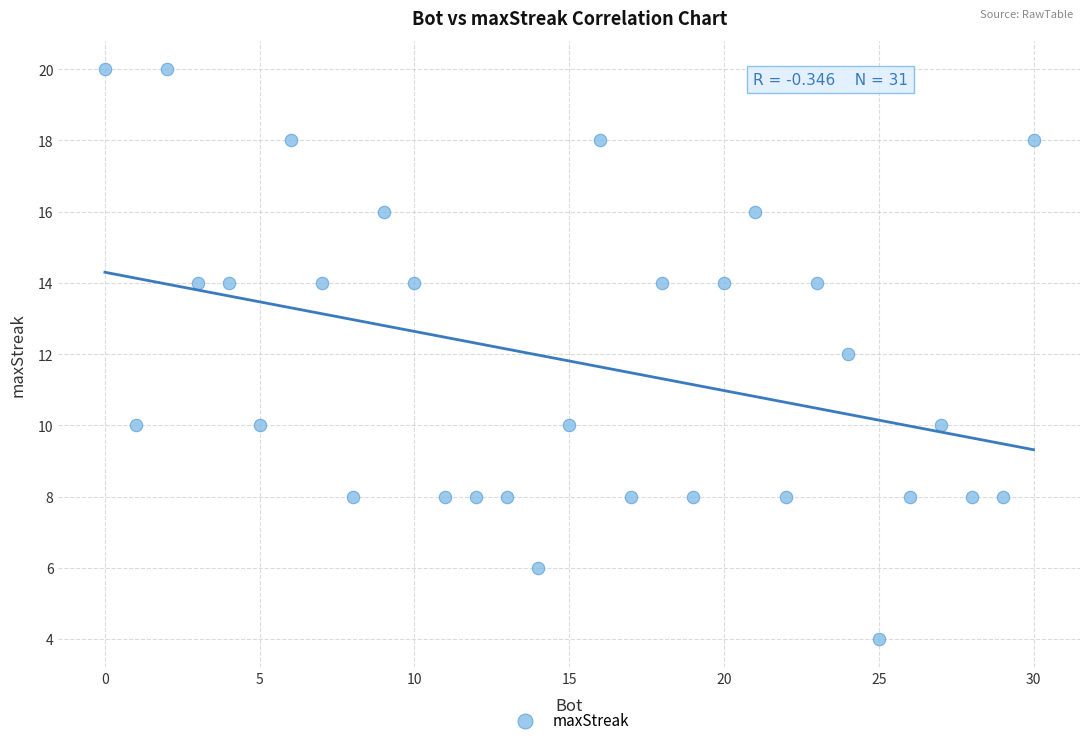

What is the range of Y values (max minus min)?

16